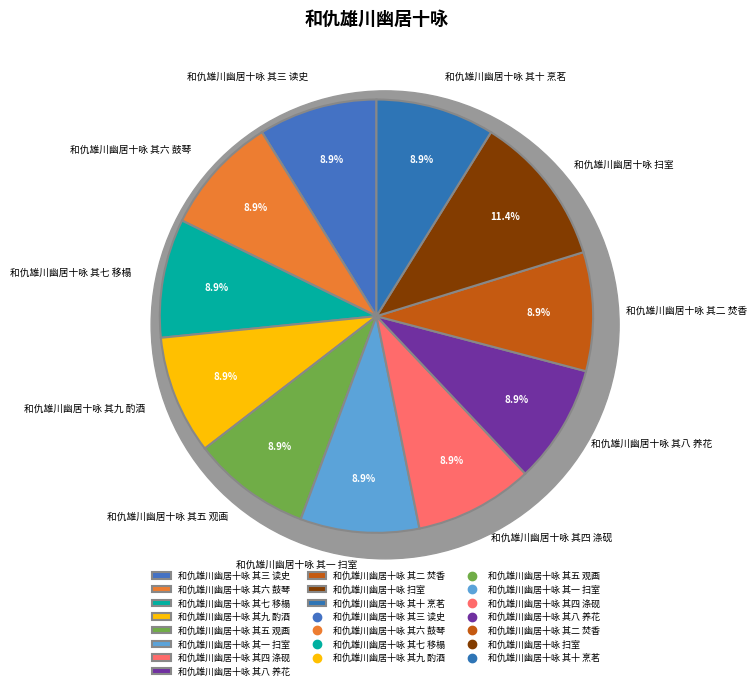

Rank the categories by value from lowest to highest.

和仇雄川幽居十咏 其一 扫室, 和仇雄川幽居十咏 其二 焚香, 和仇雄川幽居十咏 其三 读史, 和仇雄川幽居十咏 其四 涤砚, 和仇雄川幽居十咏 其五 观画, 和仇雄川幽居十咏 其六 鼓琴, 和仇雄川幽居十咏 其七 移榻, 和仇雄川幽居十咏 其八 养花, 和仇雄川幽居十咏 其九 酌酒, 和仇雄川幽居十咏 其十 烹茗, 和仇雄川幽居十咏 扫室